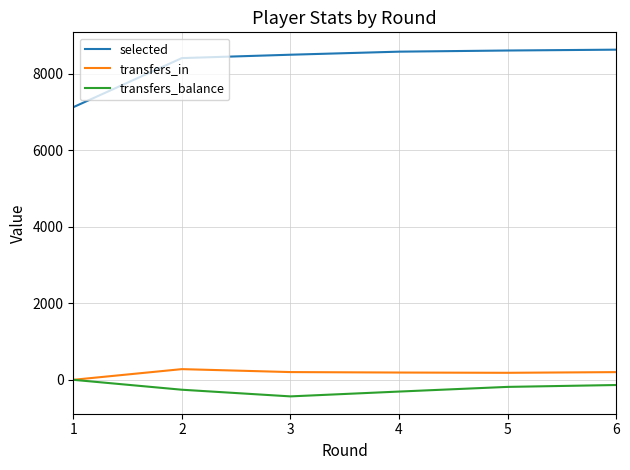

Which series has the largest range (max minus min)?

selected